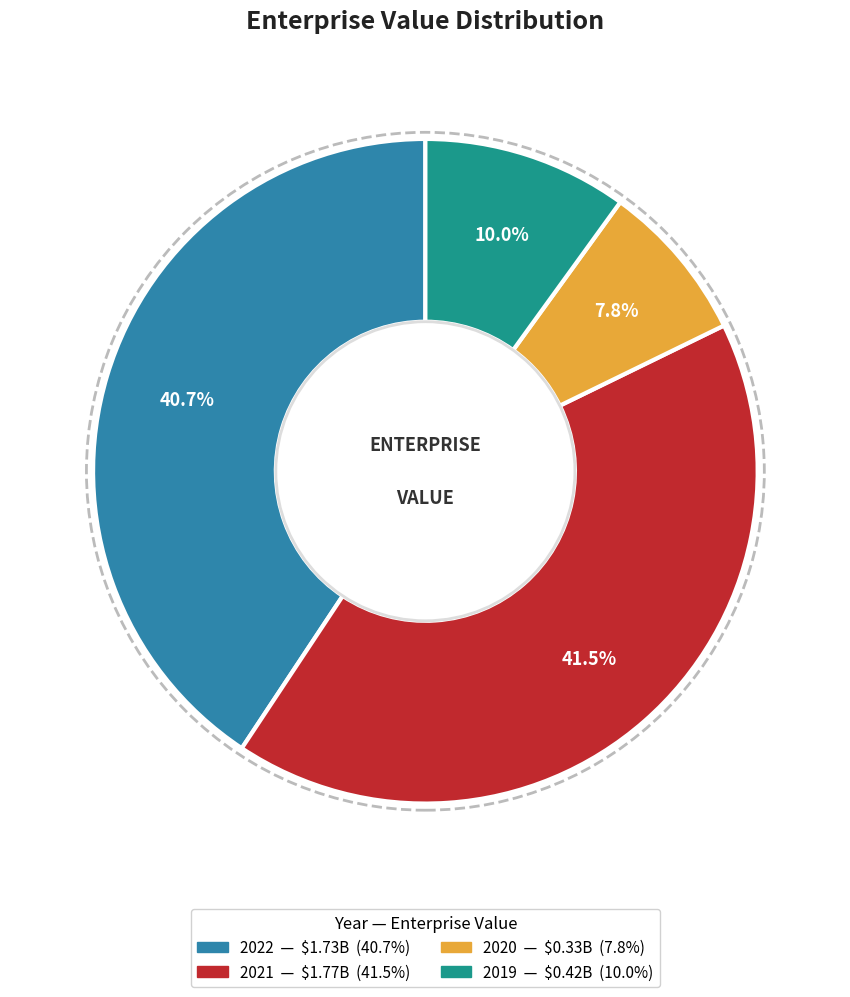

What is the largest slice in the pie chart?

2021